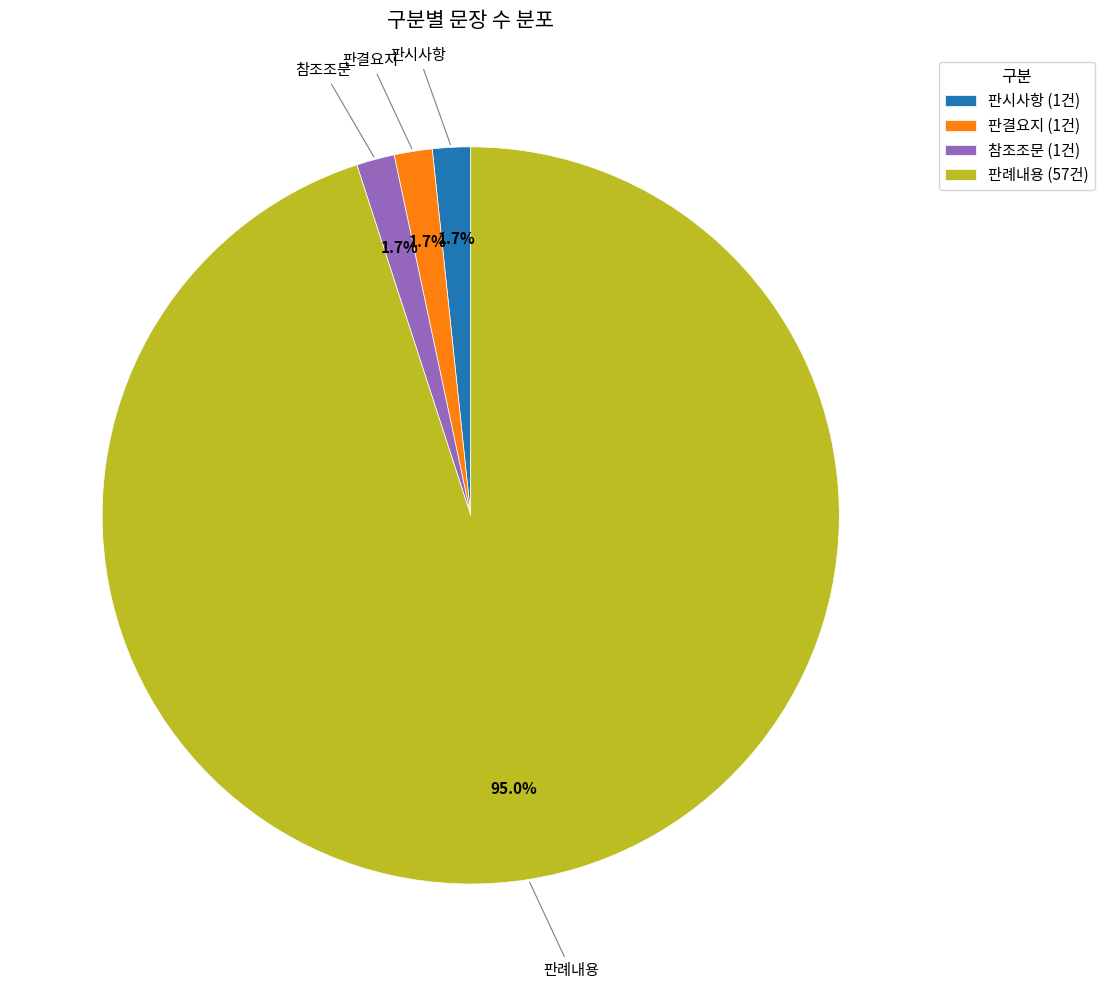

Count the number of slices in the pie.

4